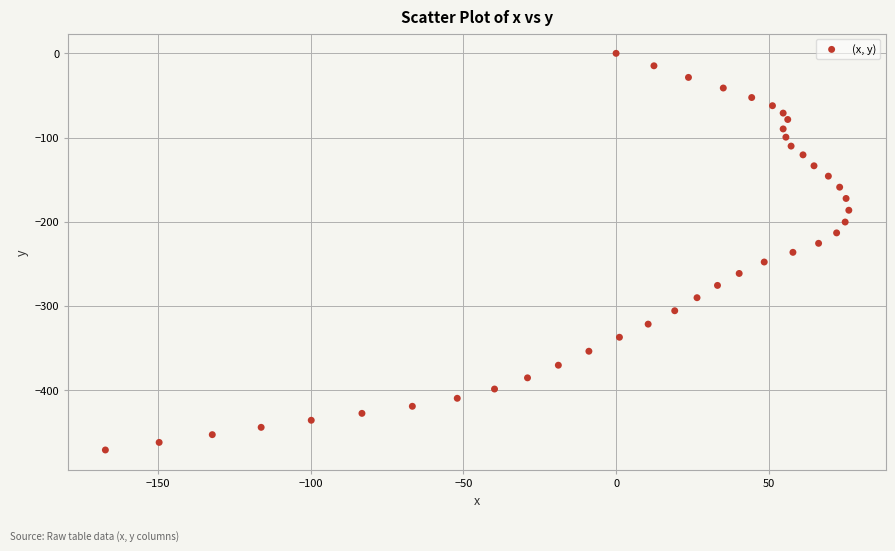

What is the range of X values (max minus min)?

243.4